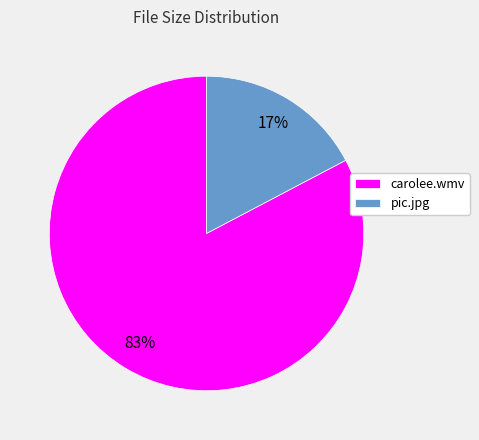

Between carolee.wmv and pic.jpg, which is larger?

carolee.wmv